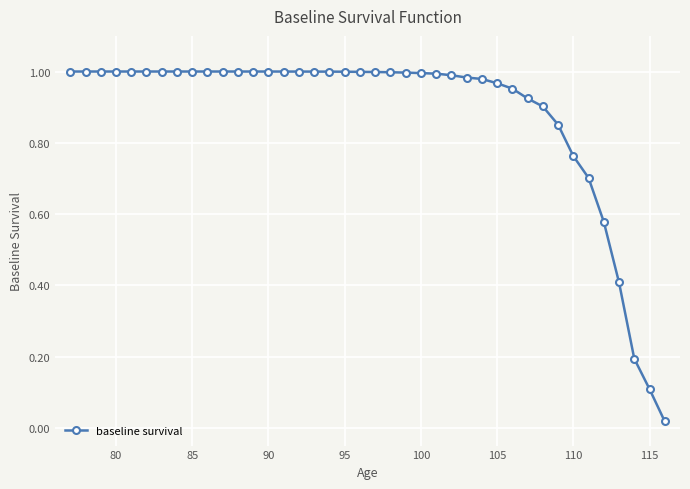

What is the sum of all values?

35.3